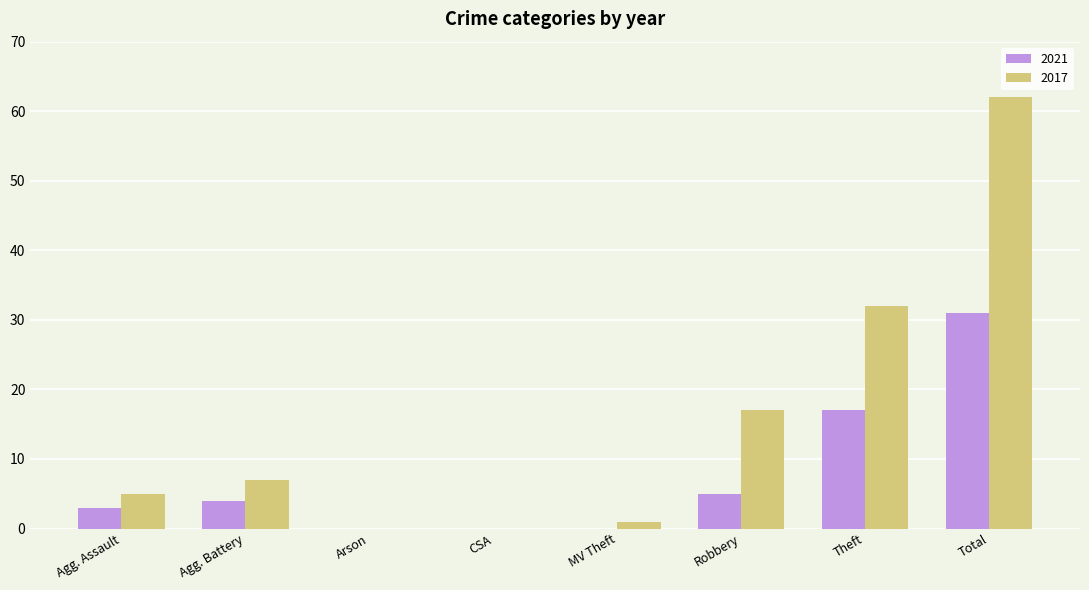

How many series are shown in this chart?

2